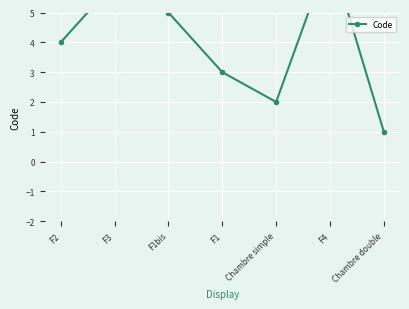

Rank the categories by value from highest to lowest.

F4, F3, F1bis, F2, F1, Chambre simple, Chambre double